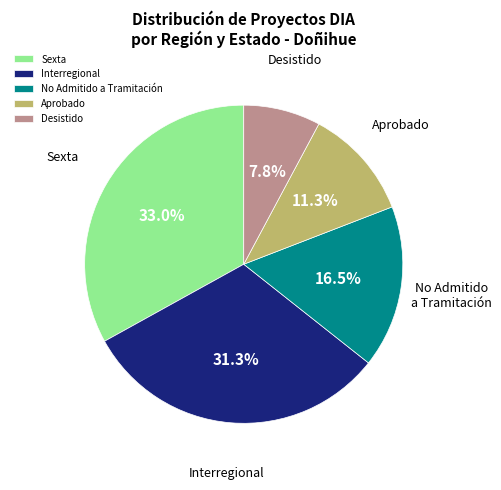

What portion of the pie excludes No Admitido a Tramitación?

83.5%